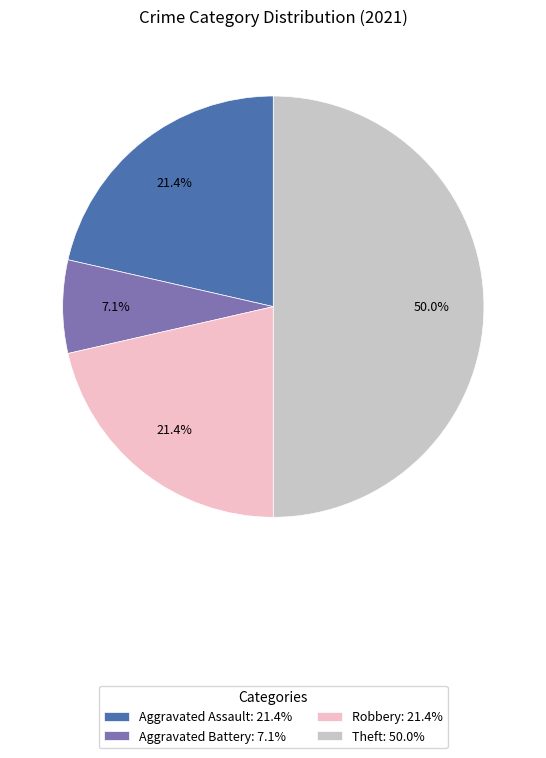

Which slice is the smallest?

Aggravated Battery: 7.1%